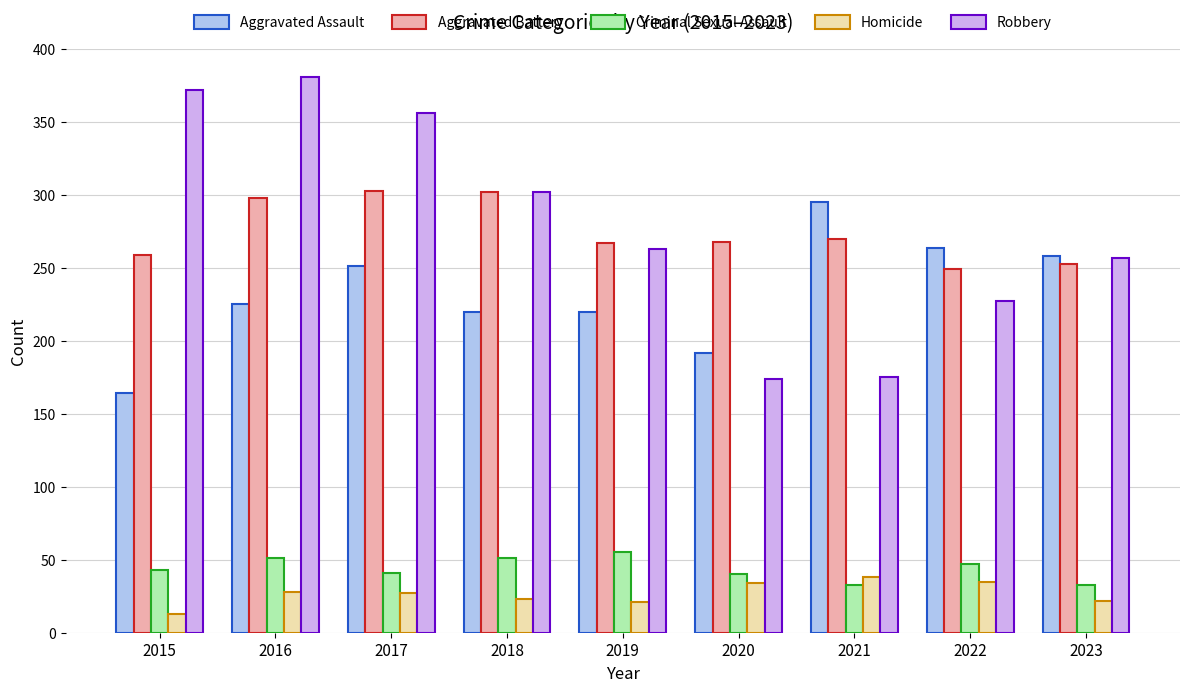

What is the sum of all Aggravated Battery values?

2469